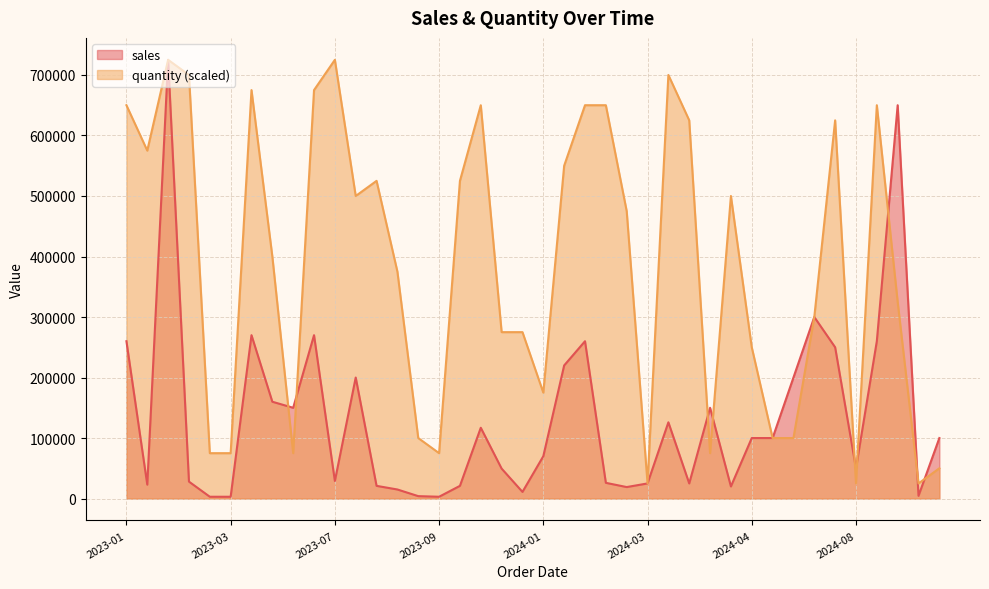

Rank the categories by quantity value from highest to lowest.

2023-07-29, 2023-02-11, 2023-02-18, 2024-03-19, 2023-07-23, 2023-04-04, 2024-02-15, 2024-09-08, 2024-01-31, 2023-01-02, 2023-11-14, 2024-07-20, 2024-03-20, 2023-01-29, 2024-01-21, 2023-08-03, 2023-10-12, 2024-04-01, 2023-08-01, 2024-02-28, 2023-04-18, 2023-08-25, 2024-09-16, 2024-07-14, 2023-12-22, 2023-11-21, 2024-04-05, 2024-01-19, 2023-08-27, 2024-05-24, 2024-04-11, 2023-03-25, 2023-02-28, 2023-09-29, 2023-05-19, 2024-03-22, 2024-09-21, 2024-09-19, 2024-08-18, 2024-03-18